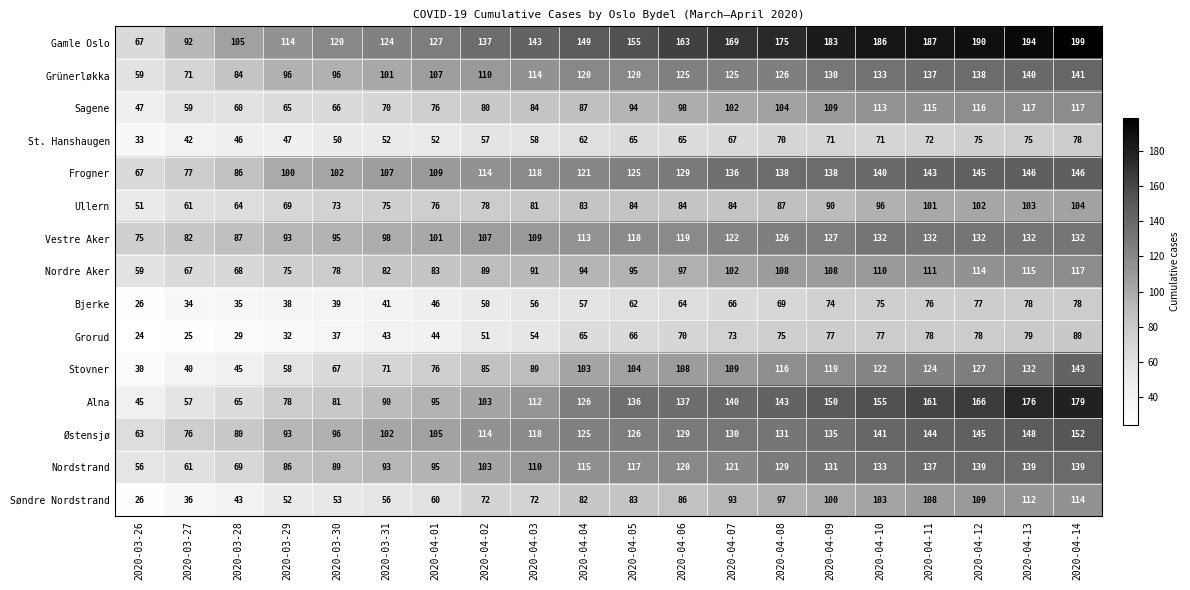

Which series has the largest range (max minus min)?

Alna